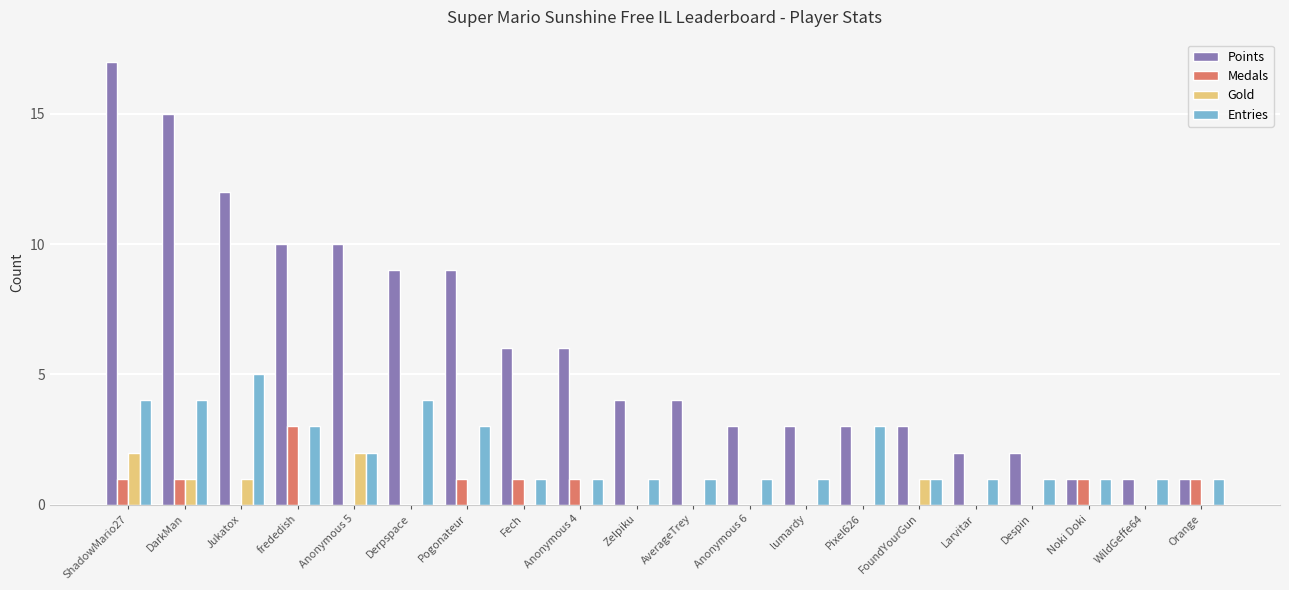

What is the sum of the Points values at DarkMan and Anonymous 5?

25